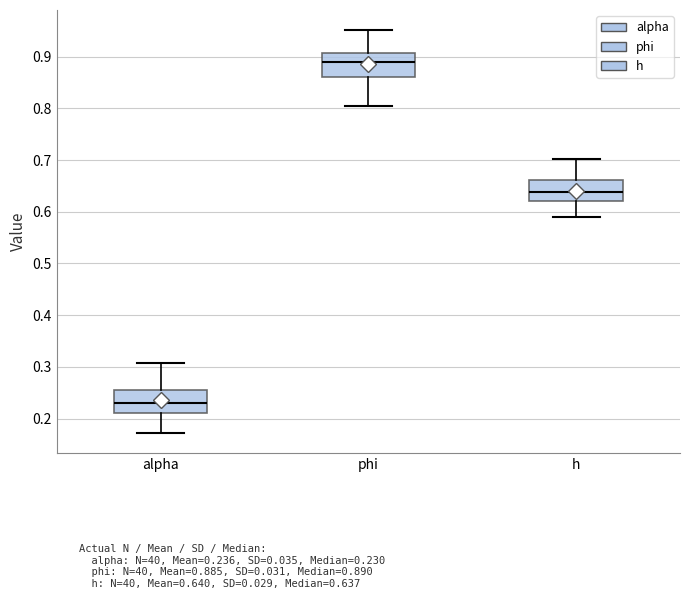

Reading left to right, transcribe this box plot: for each box, give where its median line is, the range the box spans, and where its two whiskers end, as read against the y-axis. The values are not printed on the chart, so give them approximately, as read against the axis.

alpha: median 0.23, box 0.21 to 0.26, whiskers 0.17 to 0.31
phi: median 0.89, box 0.86 to 0.91, whiskers 0.80 to 0.95
h: median 0.64, box 0.62 to 0.66, whiskers 0.59 to 0.70